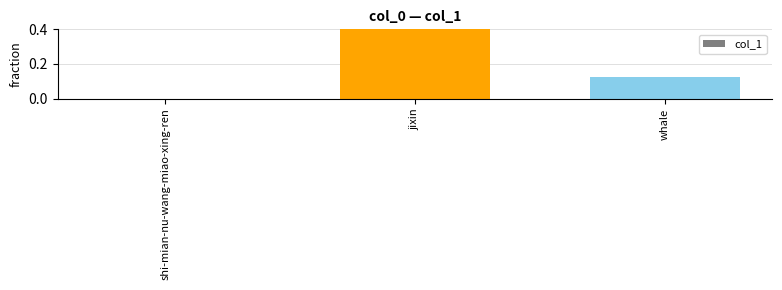

Where is the data nearest to the value 0?

shi-mian-nu-wang-miao-xing-ren